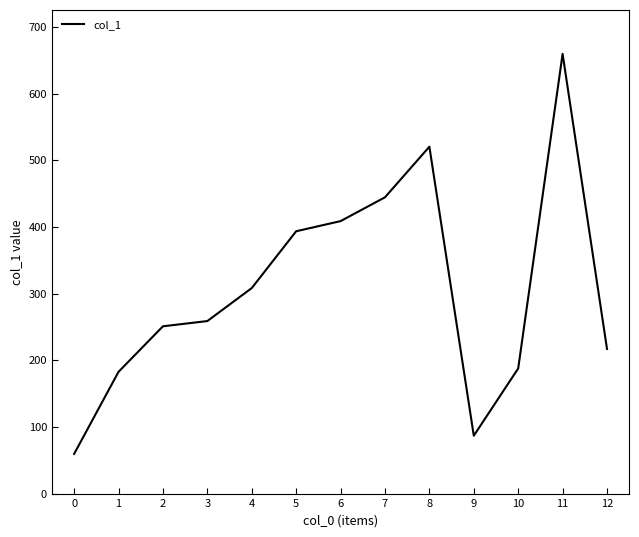

Read the value at 5.

393.6